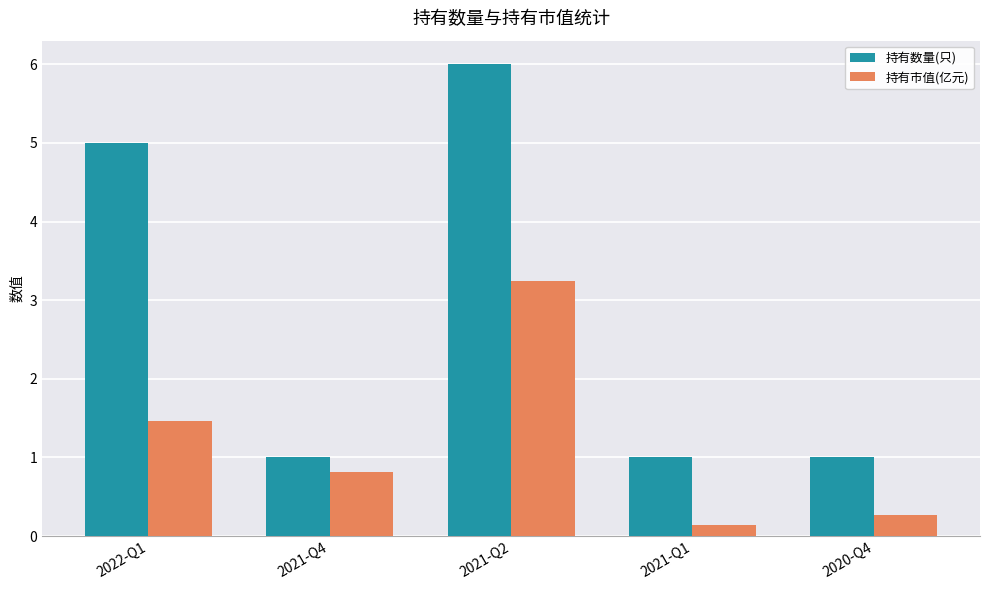

What is the lowest value of the 持有数量(只) series?

1.0